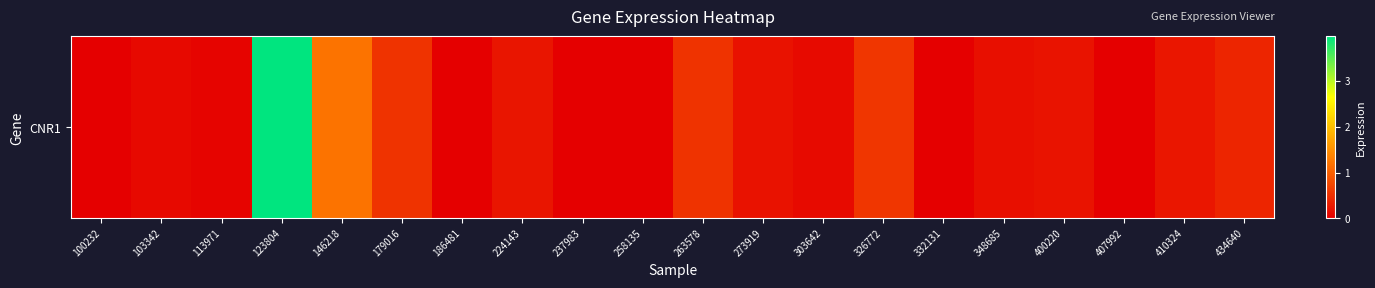

What is the maximum value shown in the chart?

4.0